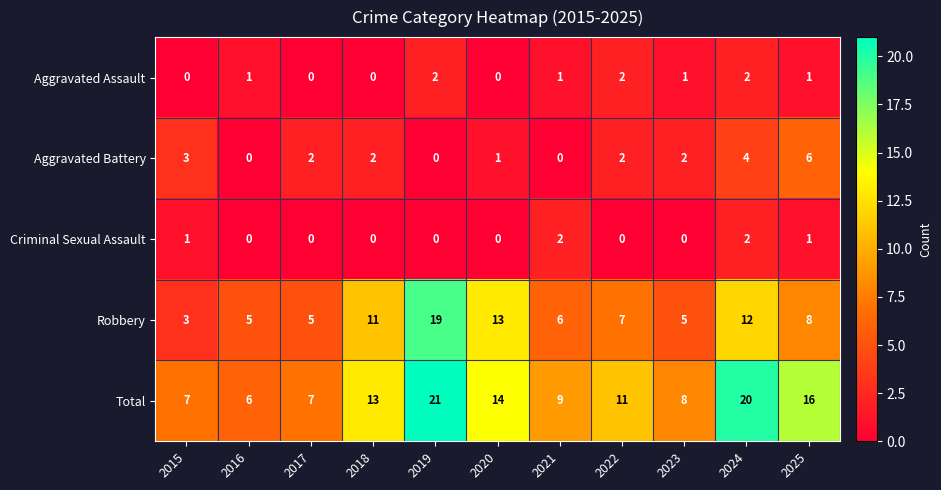

Which label corresponds to the largest value in the chart?

2019